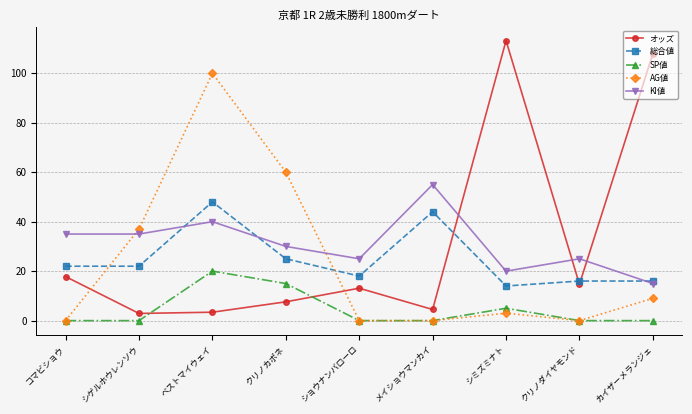

Is this an area chart (filled region under the line)?

No